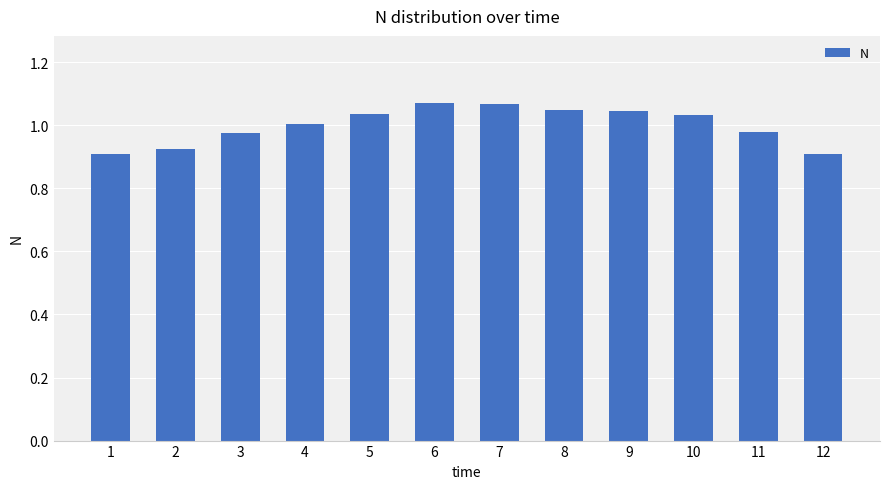

What is the difference between the second highest and minimum values?

0.2